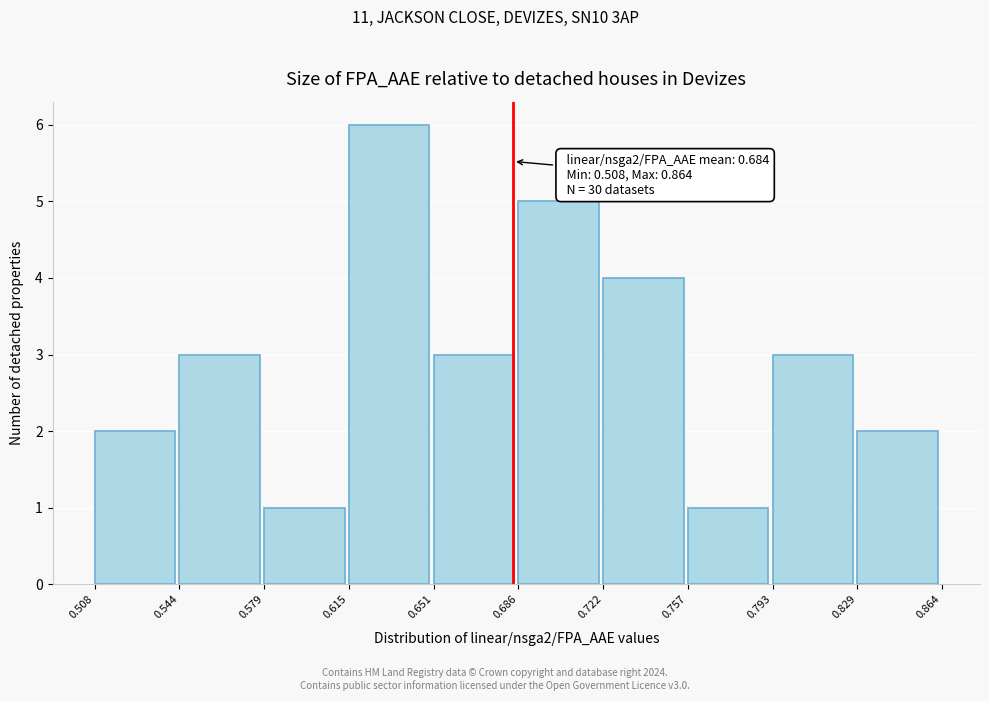

Over which range of the x-axis is the bar tallest?

0.615 to 0.651